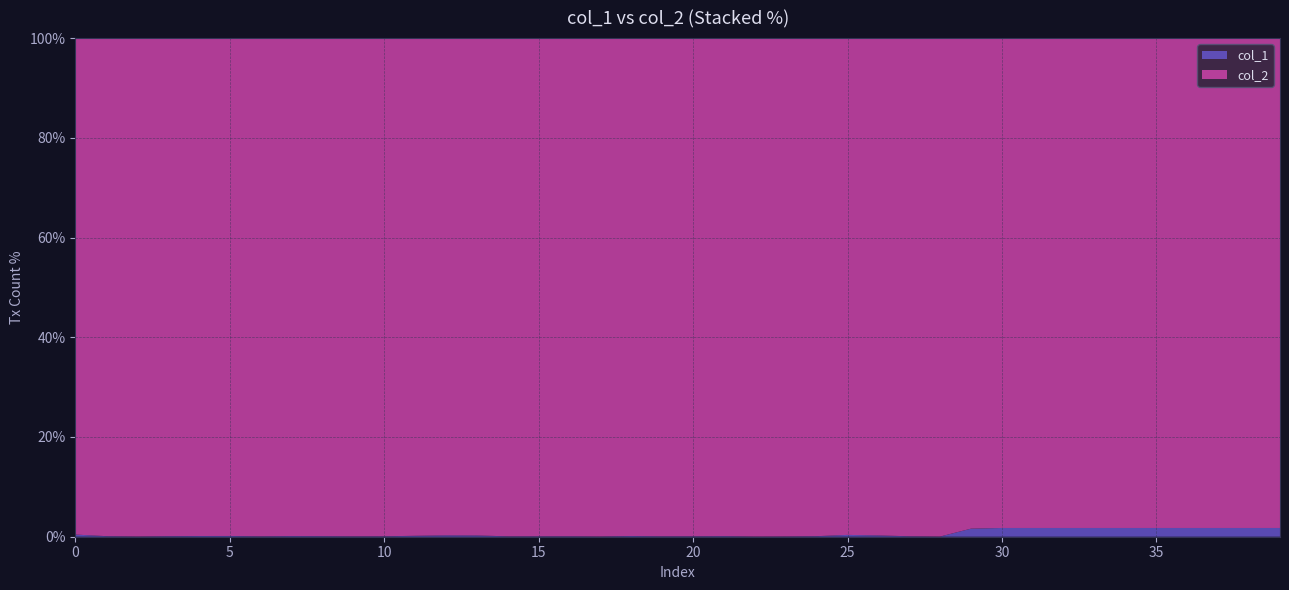

Reading left to right, list all the values displayed in this chart.

col_1: 6051	6050	3718	5412	6836	7212	7020	7526	5943	4610	6668	6732	11431	10007	6645	7252	4101	4511	6281	4167	5011	6802	3656	3998	6407	14150	18926	6971	2763	2449	2448	2448	2448	2448	2448	2448	2448	2448	2448	2448
col_2: 1393398	5224122	7582586	5049062	4762471	4767859	8892408	5741278	5314846	5917613	7568534	3614801	4155382	3919487	8182832	8379064	4591160	8188019	4453251	4872997	5896987	5853171	8035198	6930540	5870142	3833959	7244088	7467999	6606238	148452	137088	137088	137088	137088	137088	137088	137088	137088	137088	137088